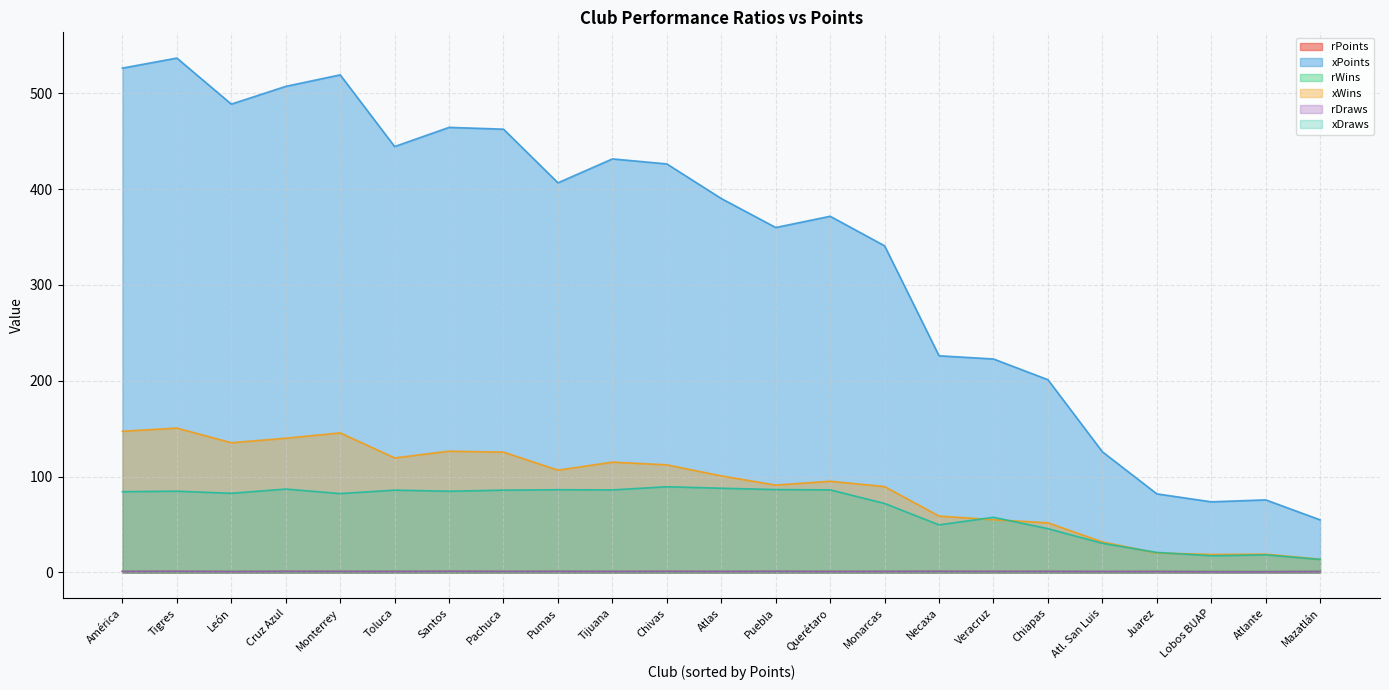

How many lines are shown in the chart?

6